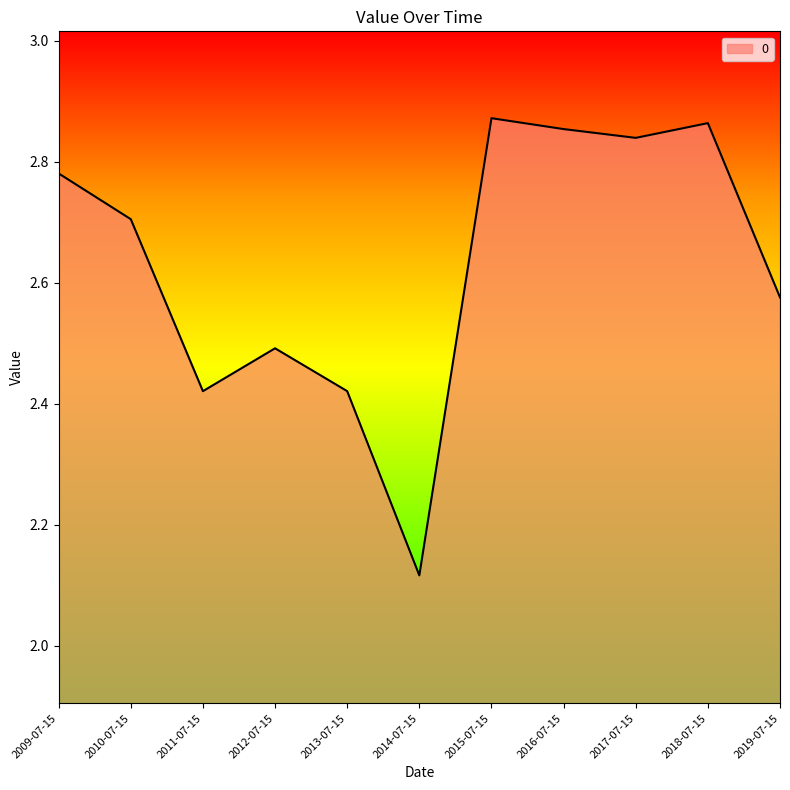

What is the ratio of the value at 2014-07-15 to the value at 2016-07-15?

0.7